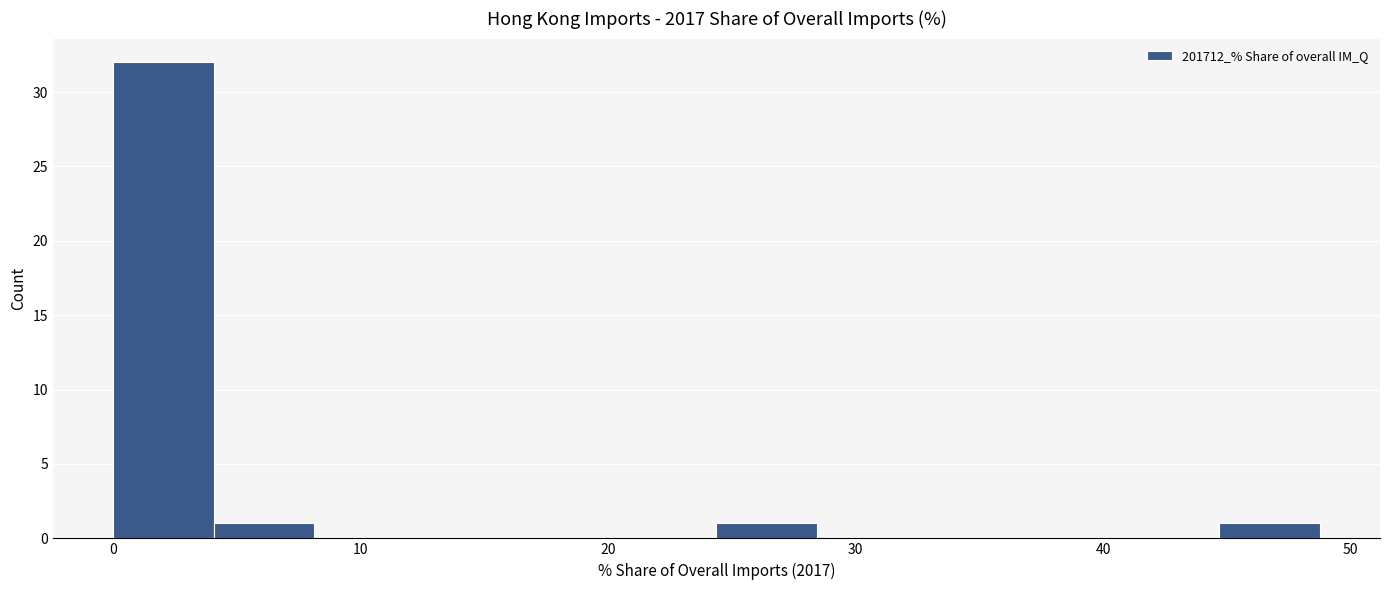

Reading left to right, list every bar in this chart as the range it spans on the x-axis followed by its height. Neither the bar edges nor the heights are printed on the chart, so give them approximately, as read against the axes.

0 to 4: 32
4 to 8: 1
8 to 12: 0
12 to 16: 0
16 to 20: 0
20 to 24: 0
24 to 28: 1
28 to 32: 0
32 to 37: 0
37 to 41: 0
41 to 45: 0
45 to 49: 1